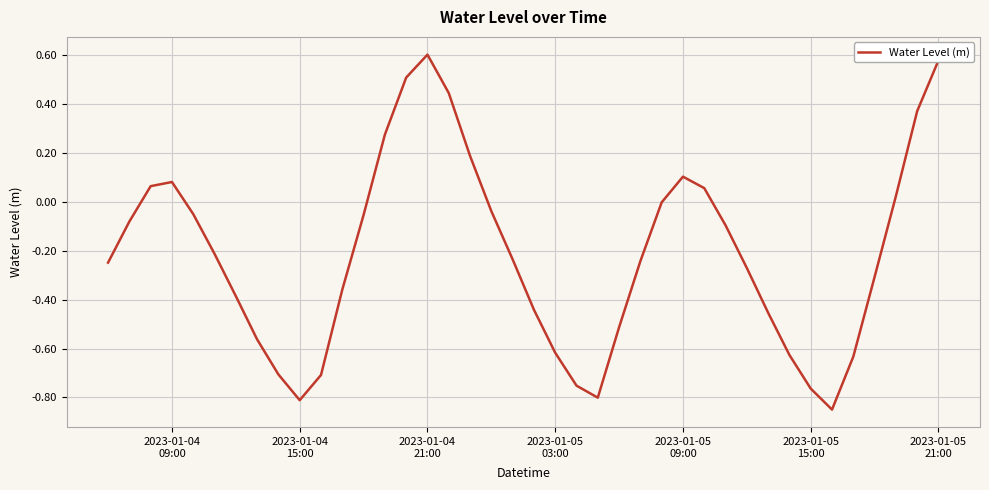

What is the difference between the second highest and minimum values?

1.4